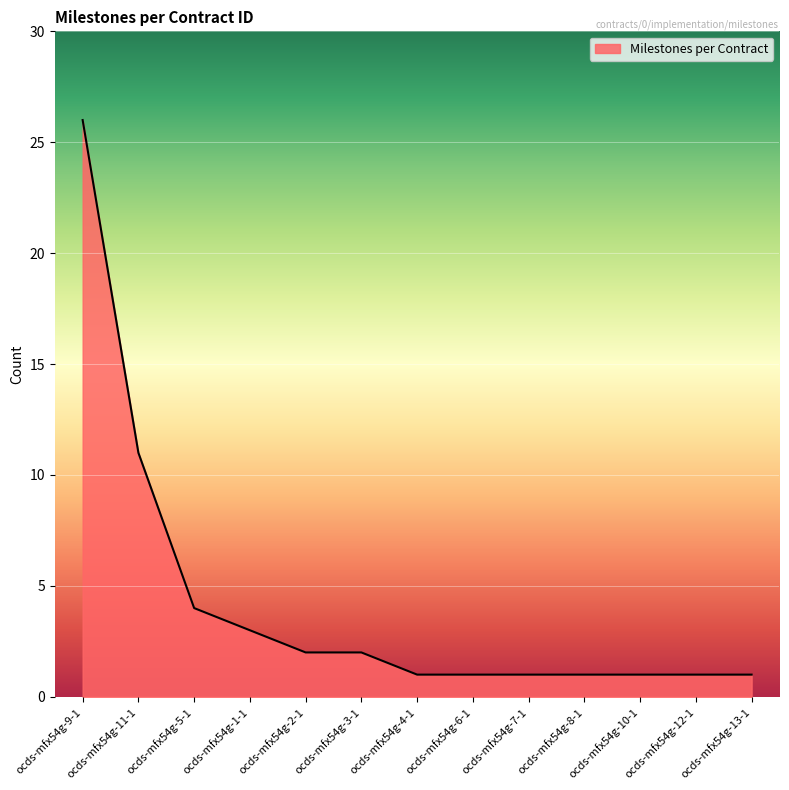

True or false: the data shows 2 at ocds-mfx54g-1-1.

False